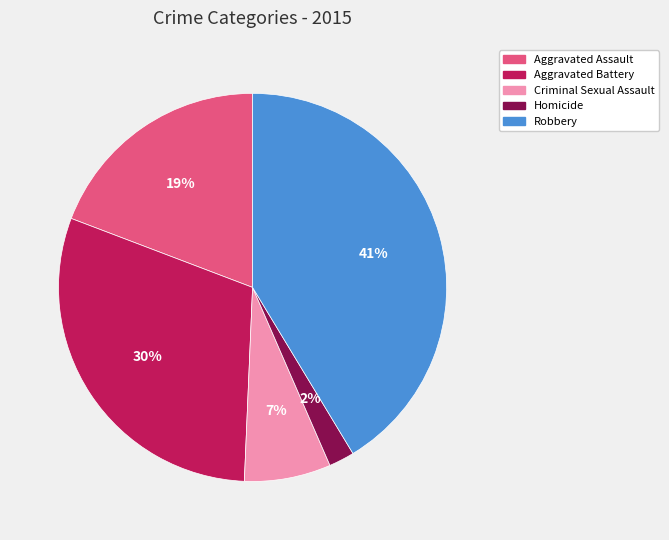

Does any single category account for the majority?

No